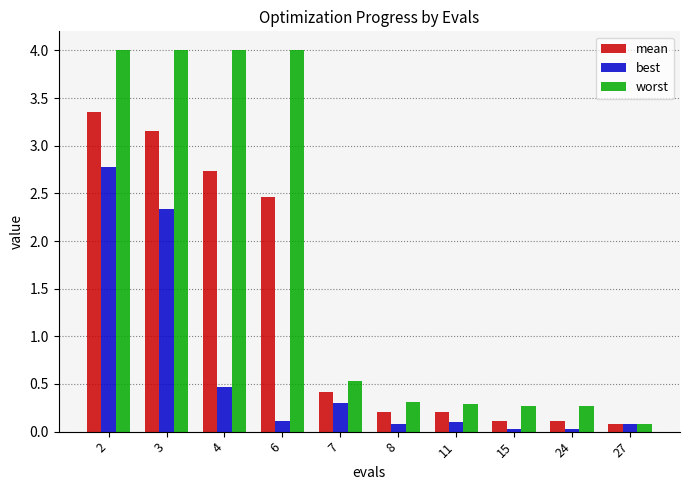

What are all the series names shown in the legend?

mean, best, worst